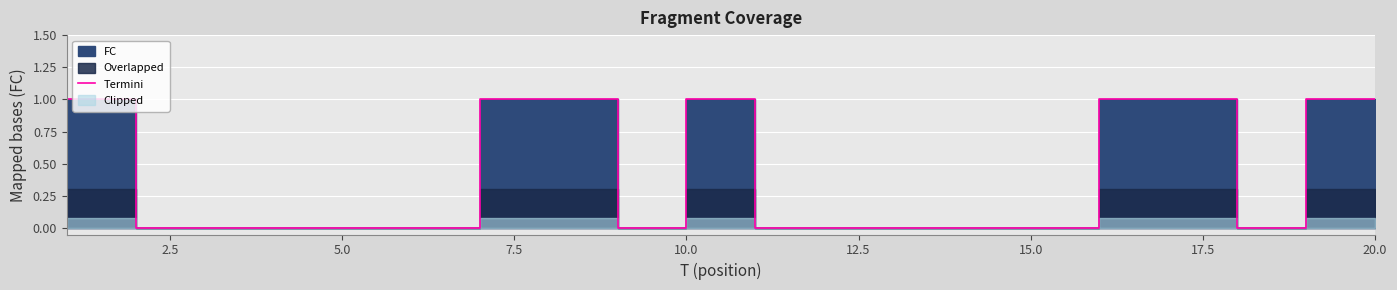

What is the sum of all values?

7